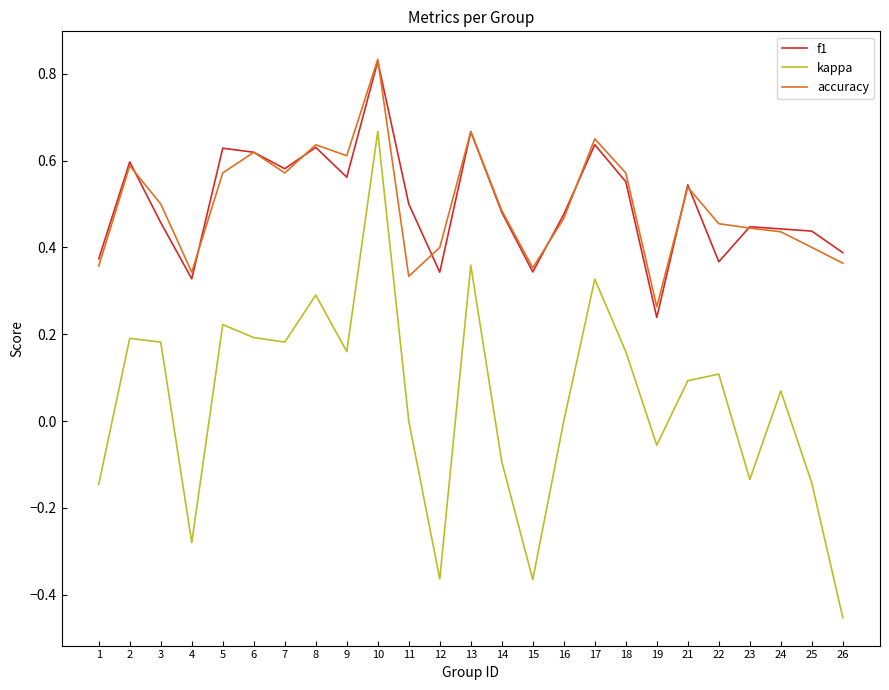

Is the value of kappa at 4 greater than the value of accuracy at 12?

No